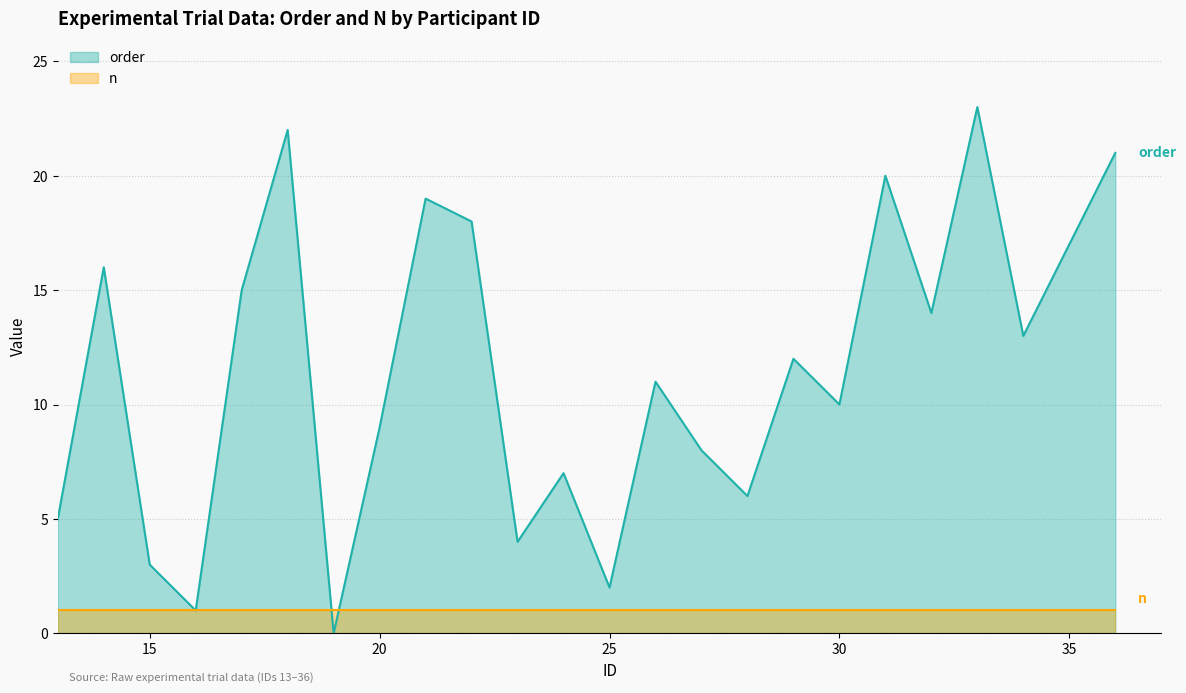

Between which two adjacent categories do n and order first intersect?

18 and 19